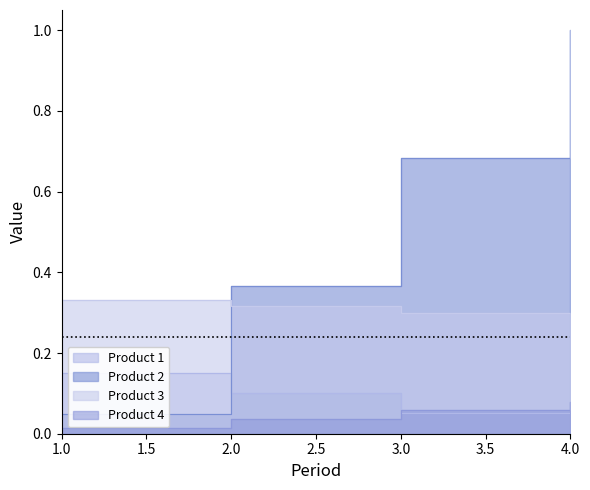

Is the value of Product 4 at 1 greater than the value of Product 2 at 1?

No